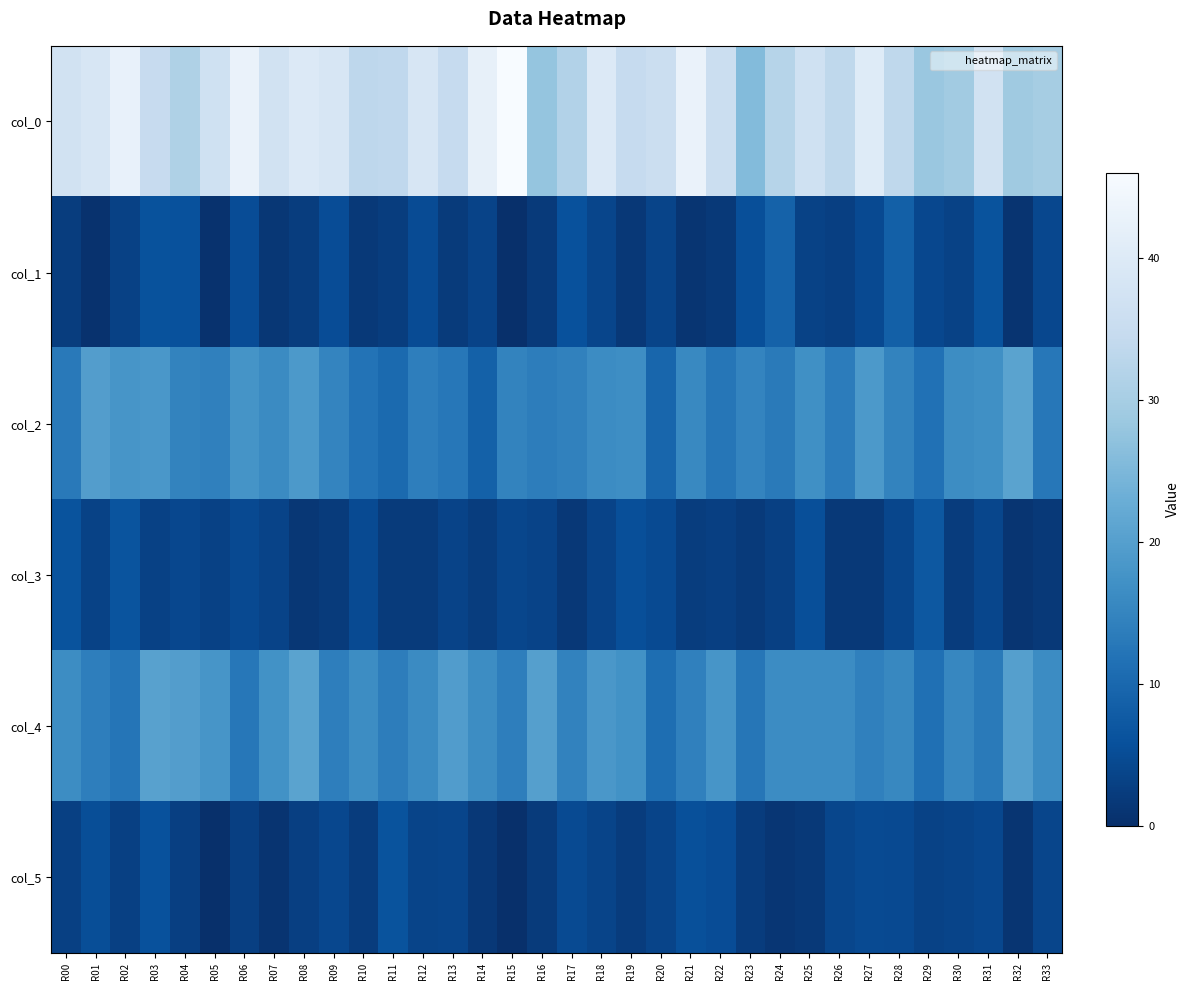

What is the difference between the highest and lowest values at R13?

32.4